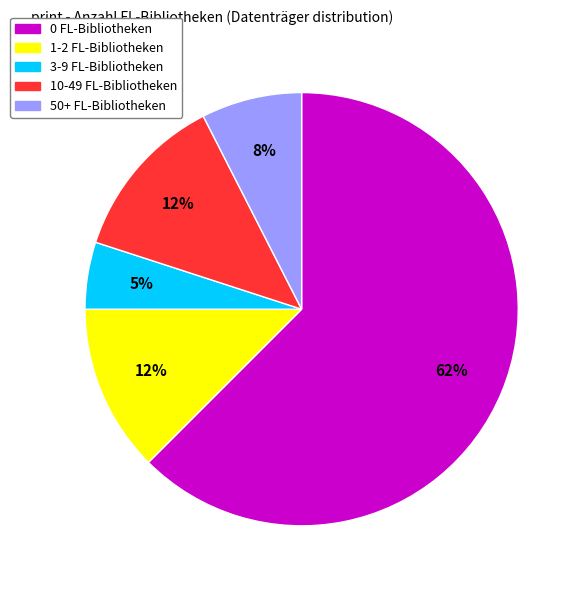

What is the ratio of the value at 3-9 FL-Bibliotheken to the value at 1-2 FL-Bibliotheken?

0.4